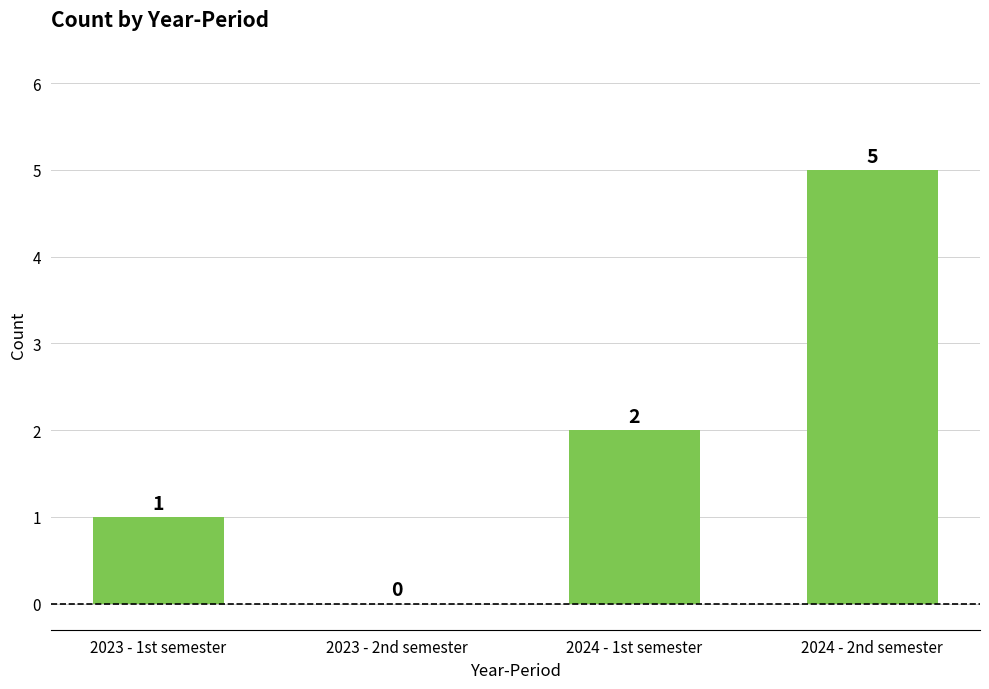

What is the difference between the values at 2023 - 2nd semester and 2024 - 2nd semester?

5